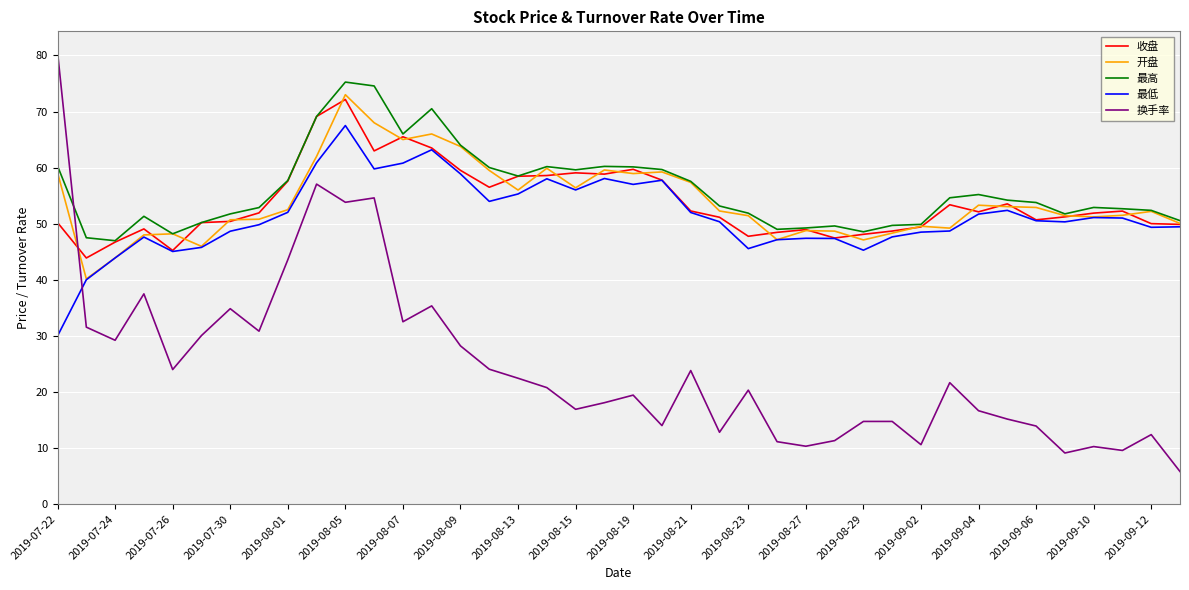

Which series has the largest total across all categories?

最高